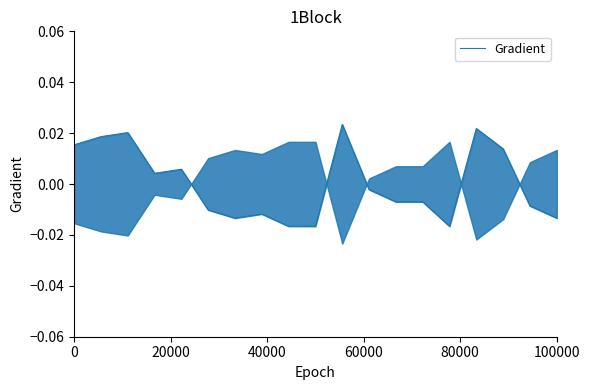

Does the chart have visible grid lines?

No